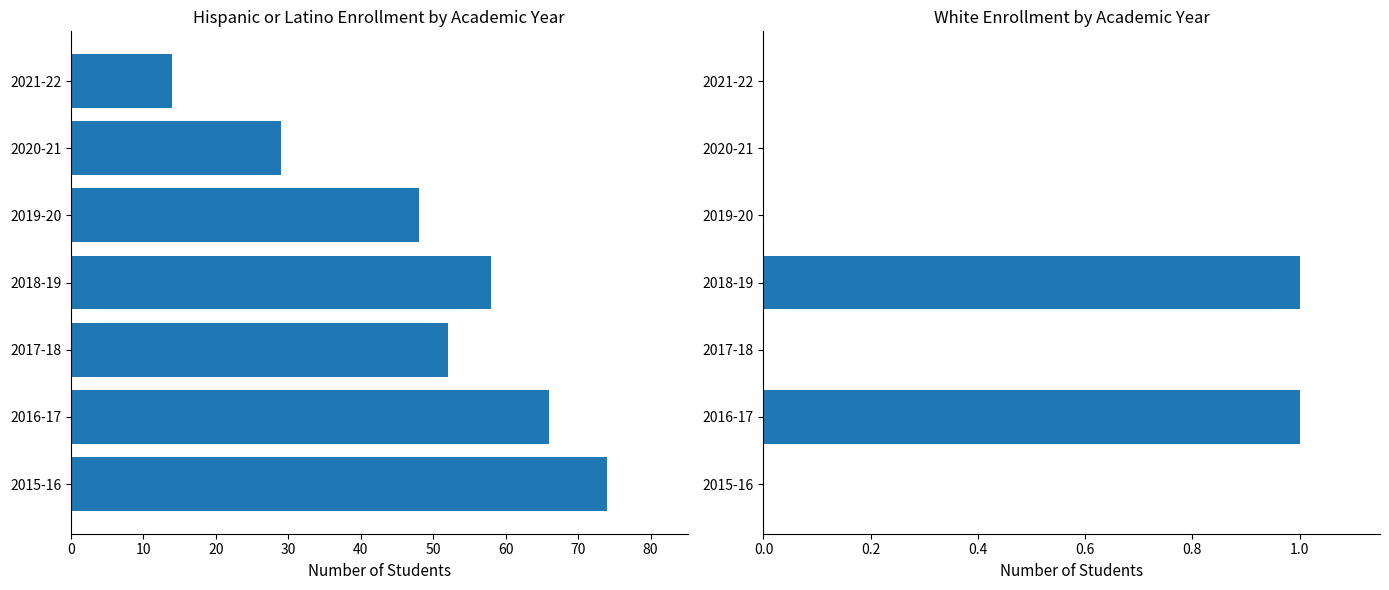

How many distinct data groups are displayed?

2